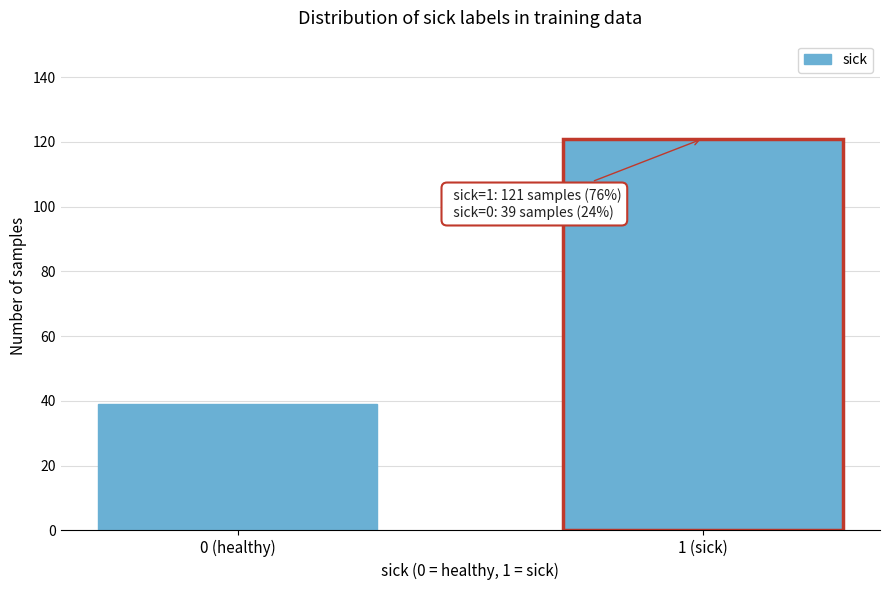

Reading left to right, what are all the values shown in this chart?

0 (healthy)=39	1 (sick)=121